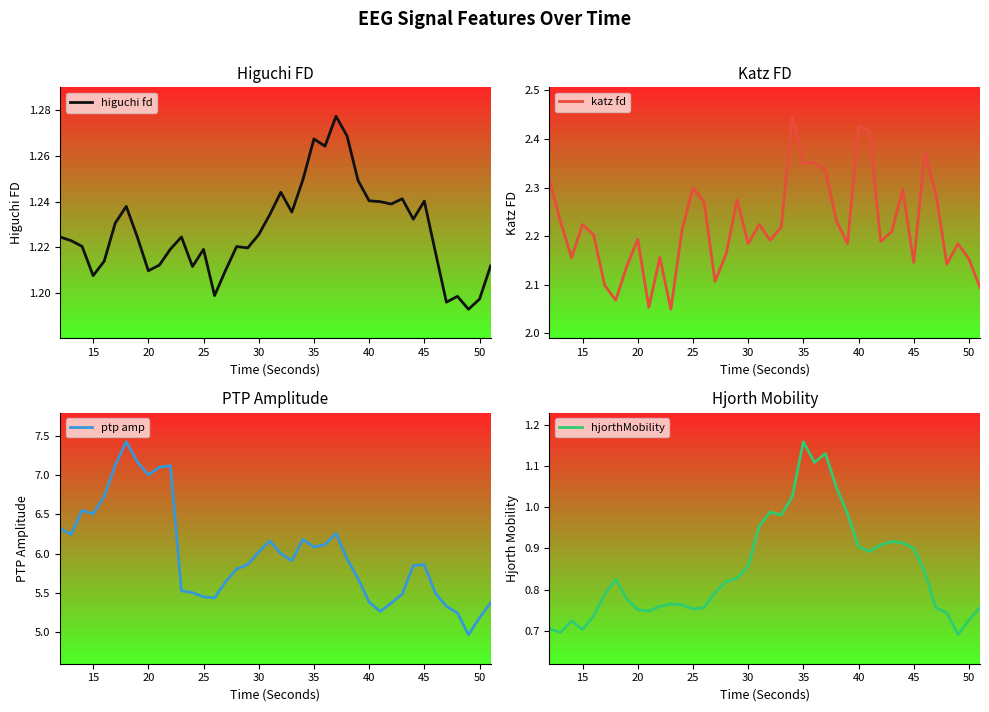

True or false: higuchi fd has more than 0 interior local peaks.

True